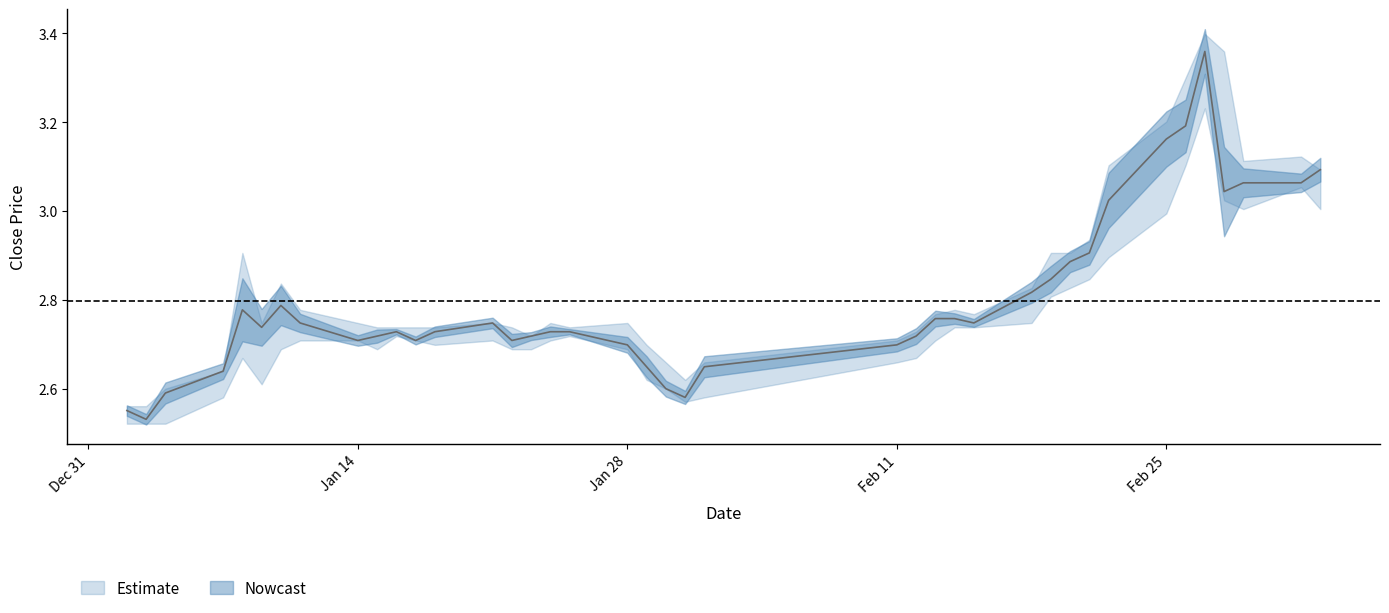

The value of low at 14 is 3.8. True or false?

False